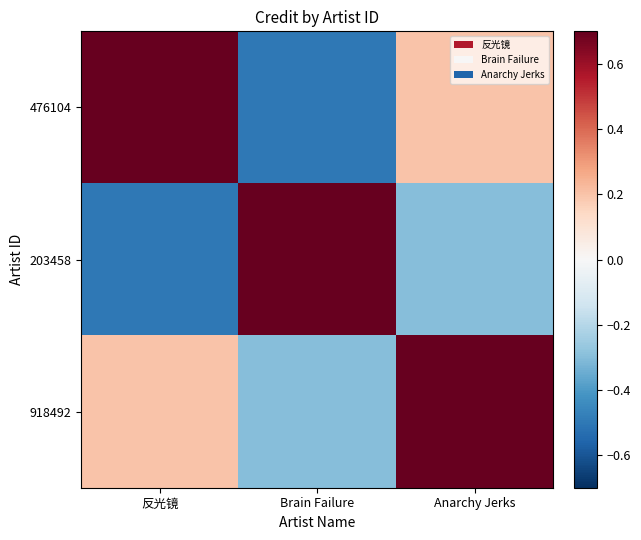

Reading left to right, transcribe all the data shown in this chart.

476104: 反光镜=1.0	Brain Failure=-0.5	Anarchy Jerks=0.2
203458: 反光镜=-0.5	Brain Failure=1.0	Anarchy Jerks=-0.3
918492: 反光镜=0.2	Brain Failure=-0.3	Anarchy Jerks=1.0